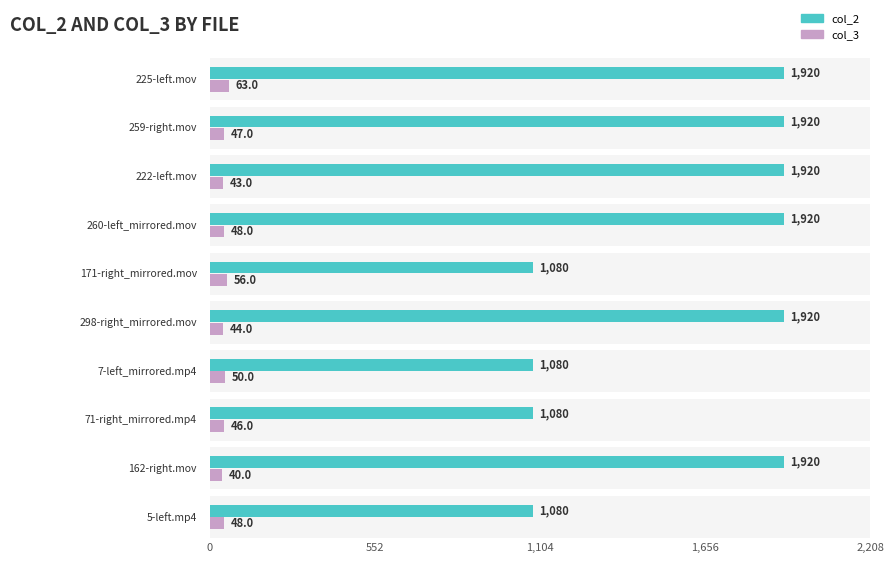

Are the bars grouped side by side (vs. stacked)?

Yes